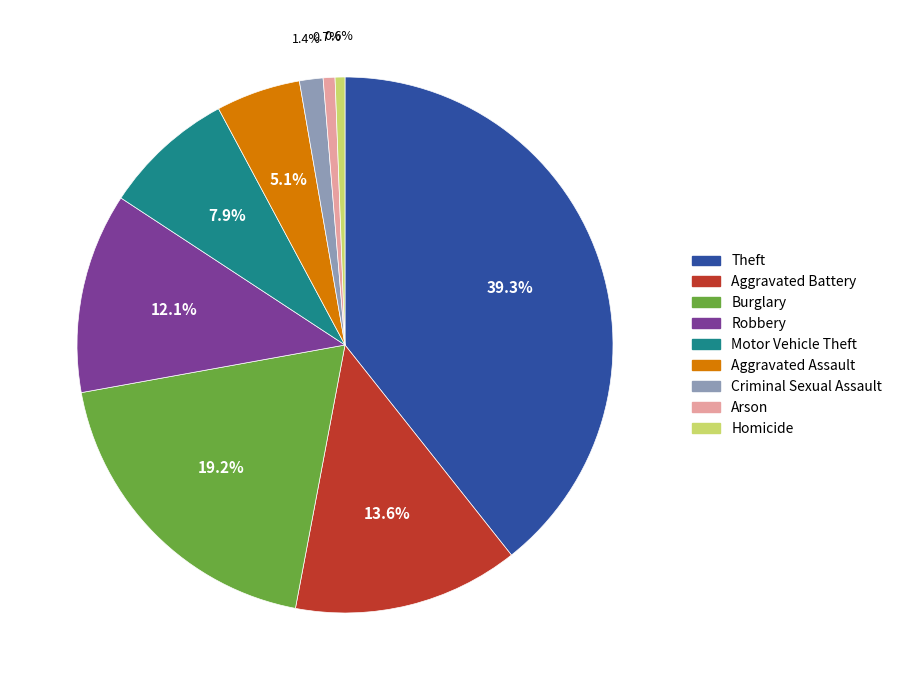

How many slices are in this pie chart?

9